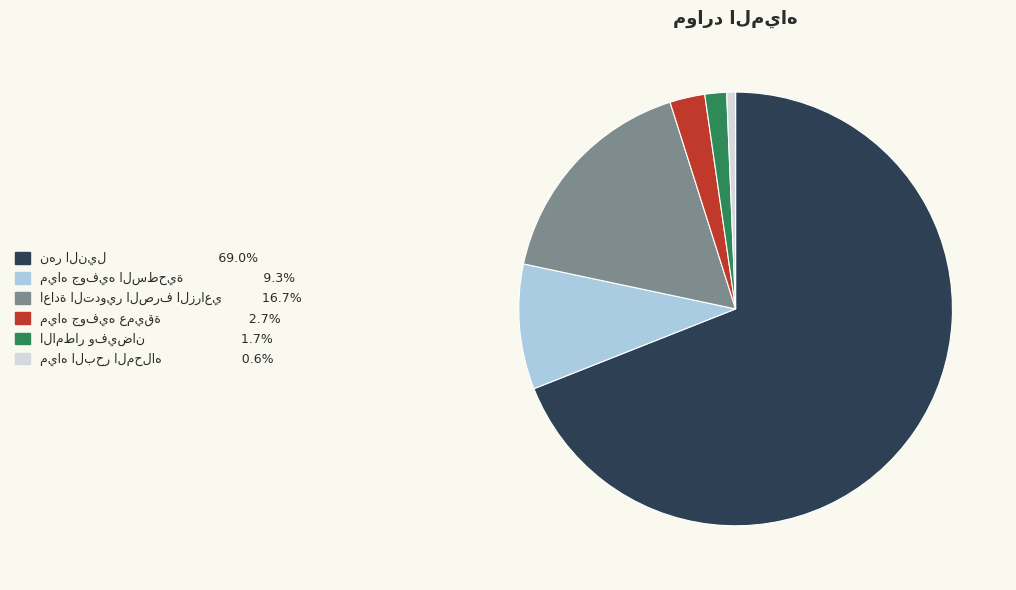

How many slices are in this pie chart?

6